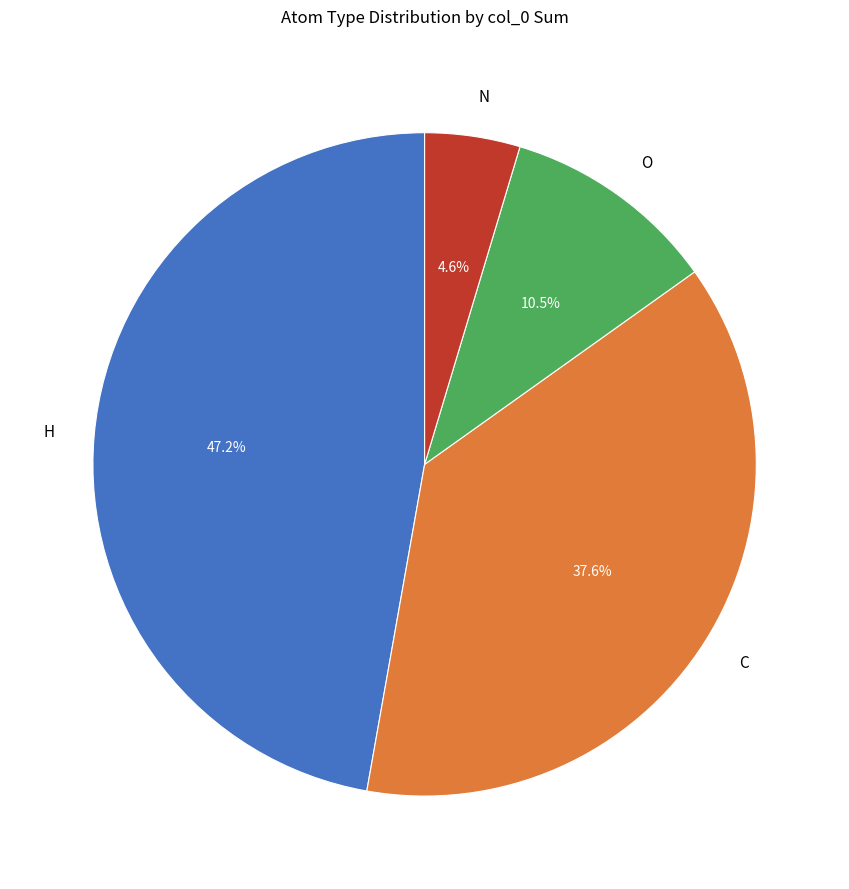

How many slices are in this pie chart?

4